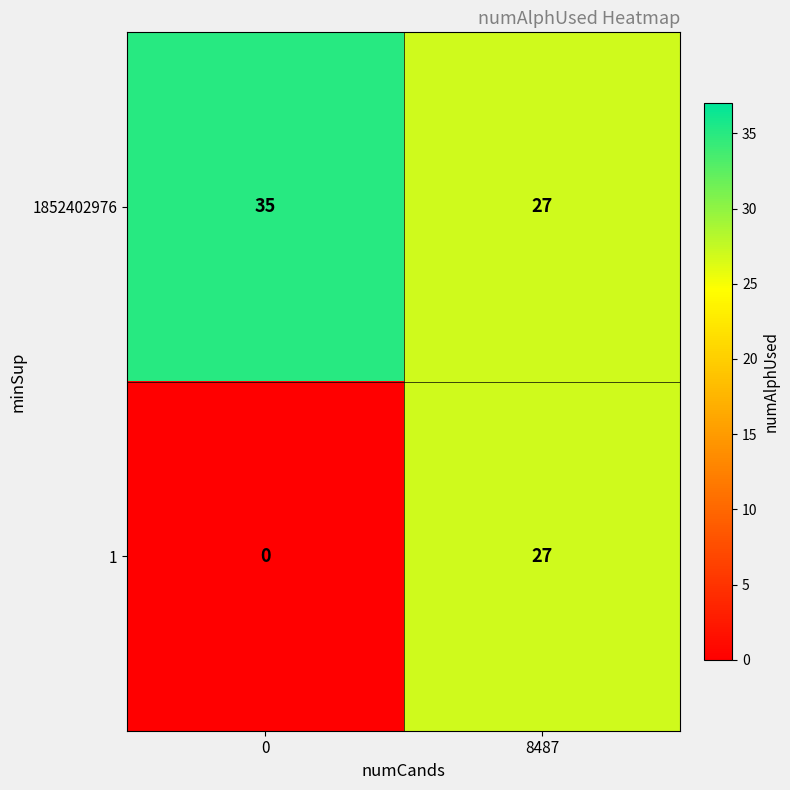

Is the value of 1852402976 at 8487 greater than the value of 1 at 0?

Yes